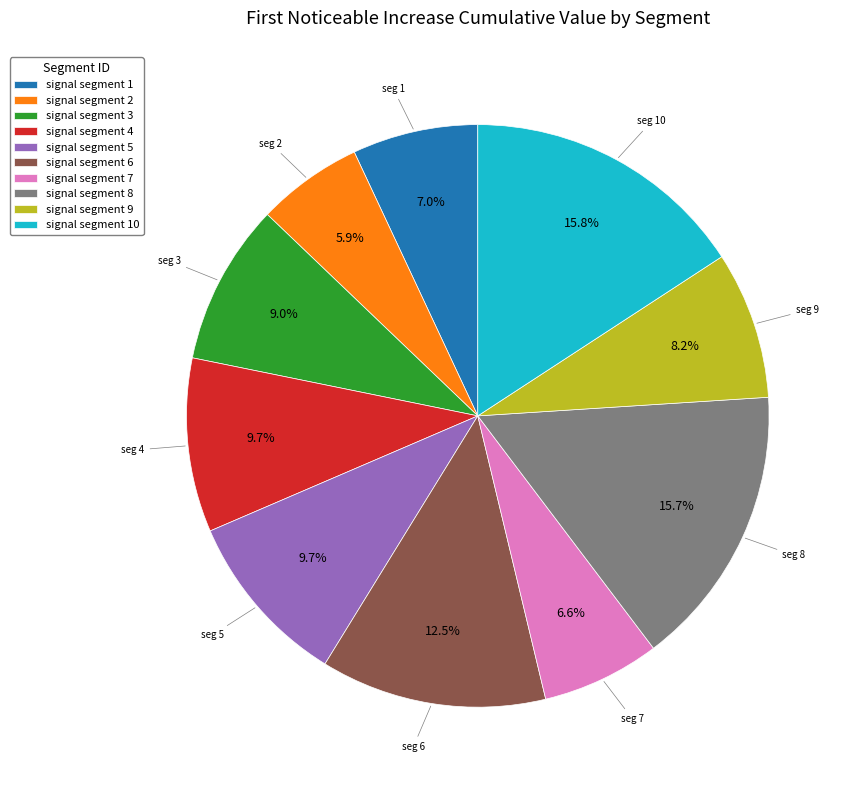

Do signal segment 8 and signal segment 9 together represent more than half of the pie?

No